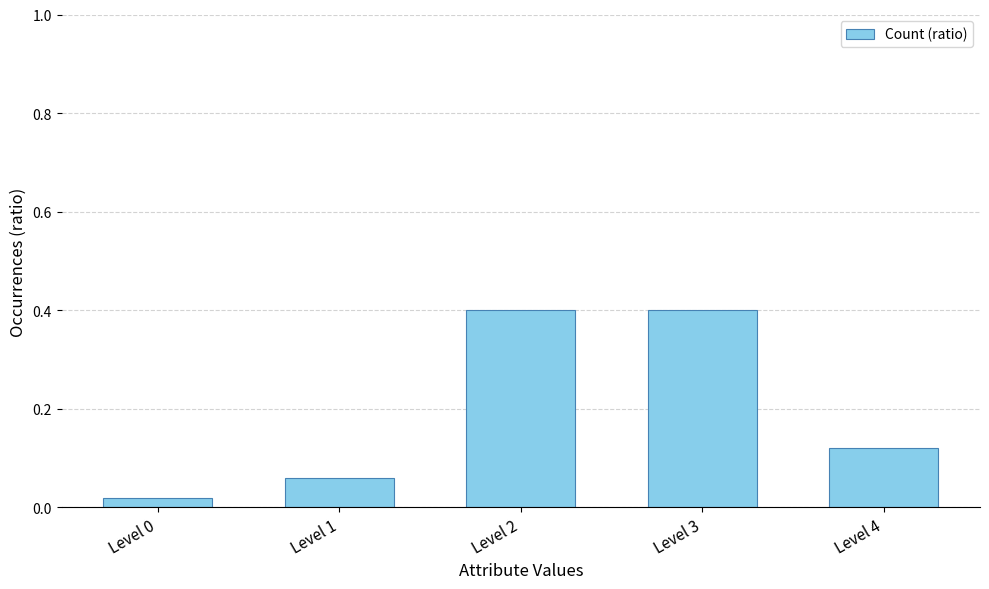

What is the average value?

0.2